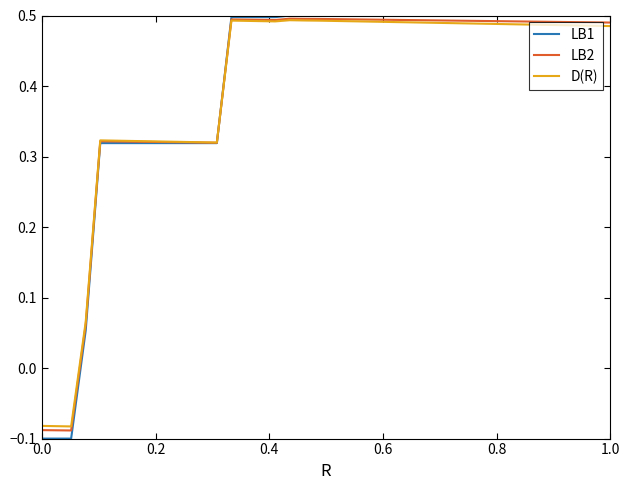

What are all the series names shown in the legend?

LB1, LB2, D(R)